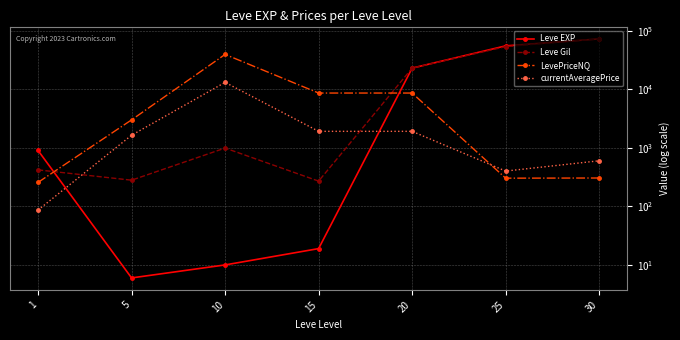

Where do LevePriceNQ and Leve EXP first cross each other?

1 and 5